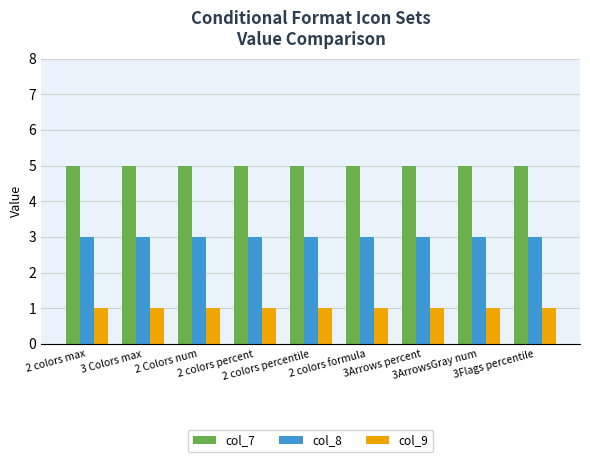

Reading right to left, transcribe all the data shown in this chart.

col_7: 5	5	5	5	5	5	5	5	5
col_8: 3	3	3	3	3	3	3	3	3
col_9: 1	1	1	1	1	1	1	1	1